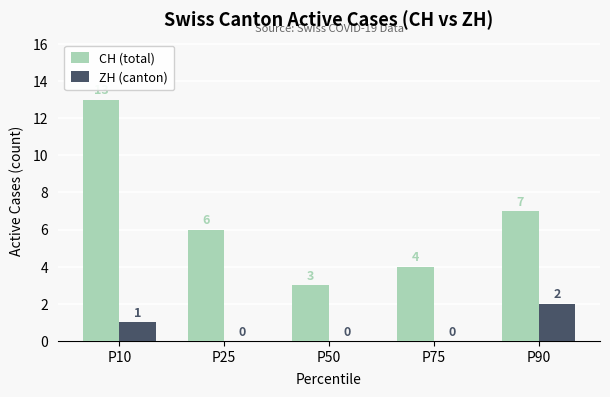

What is the average value of the CH (total) series?

7